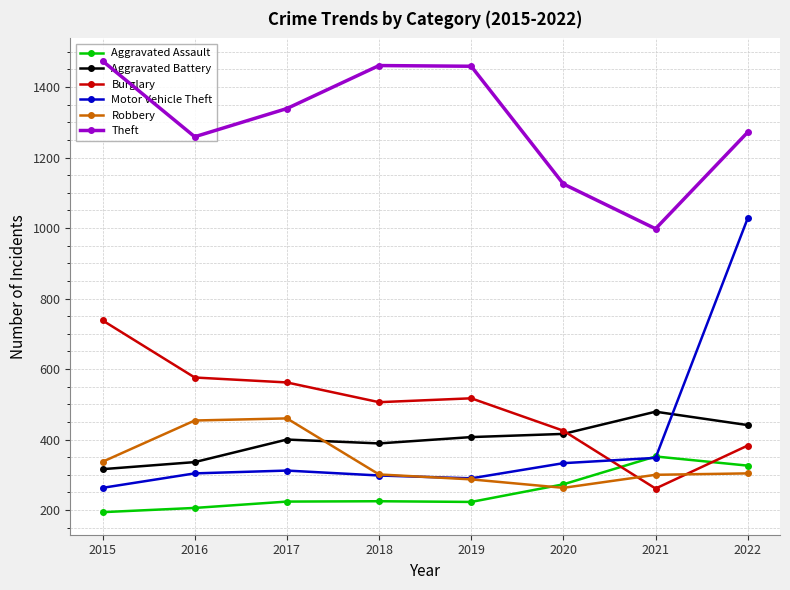

At how many categories does at least one series exceed 818?

8